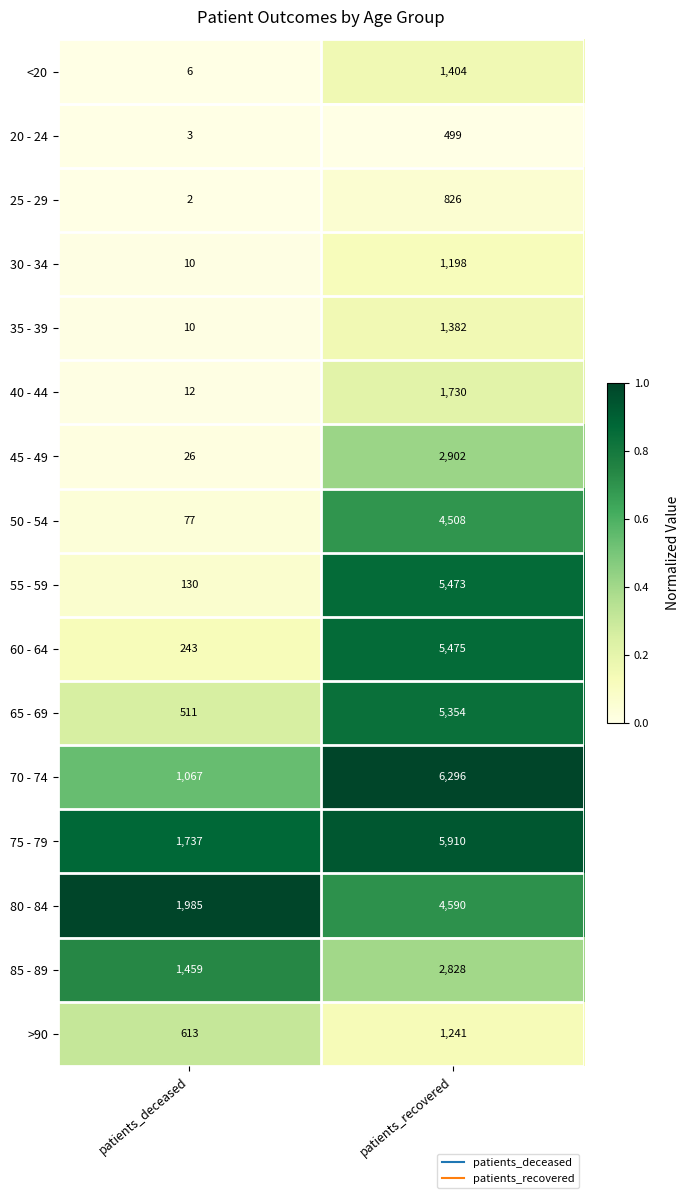

The 40 - 44 series shows 2780 at patients_recovered. True or false?

False